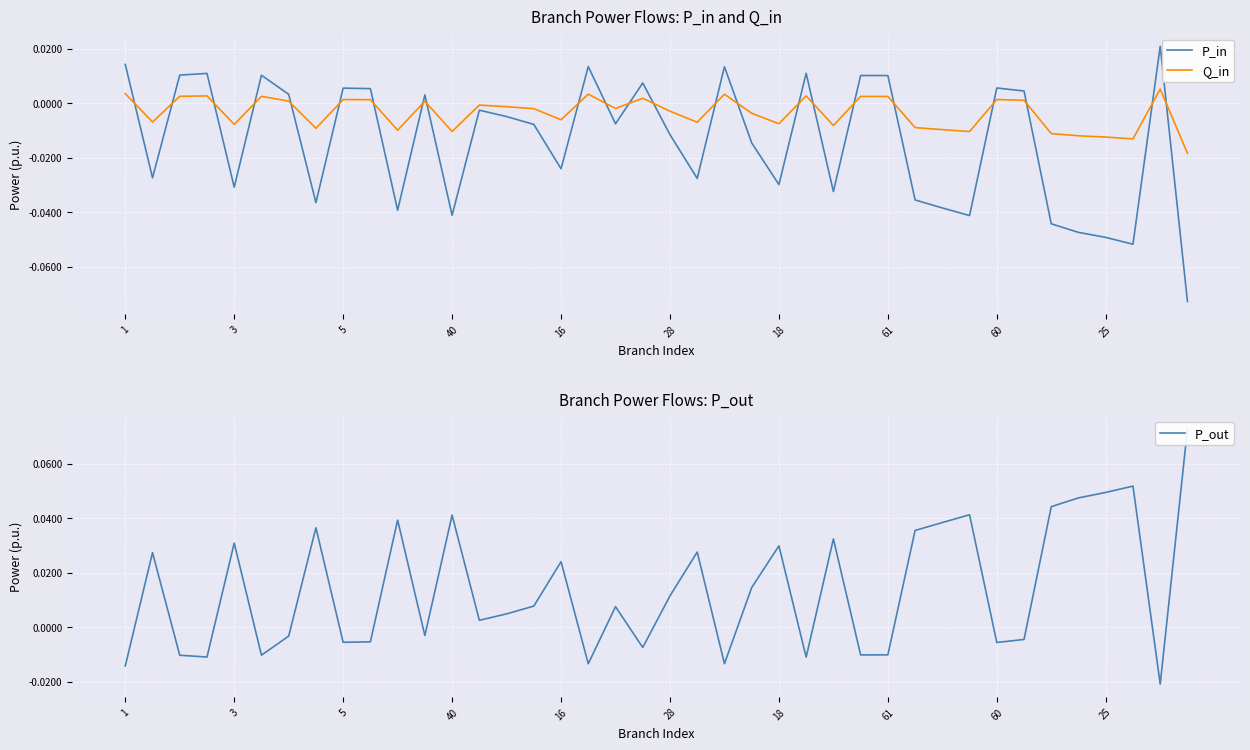

How many interior local peaks does the Q_in series have?

12